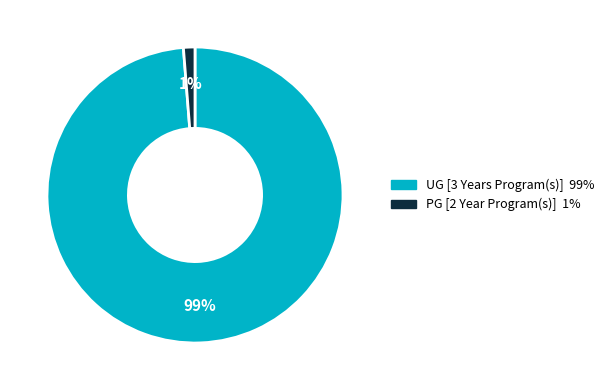

Which has a higher value, UG [3 Years Program(s)] or PG [2 Year Program(s)]?

UG [3 Years Program(s)]